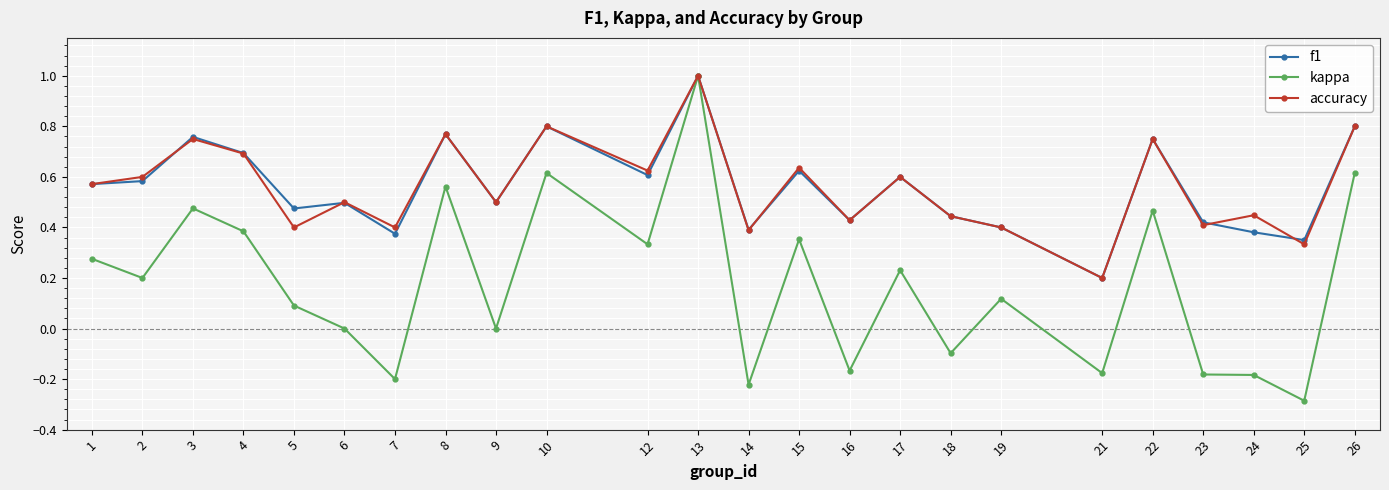

At which category does accuracy reach its first local peak?

3